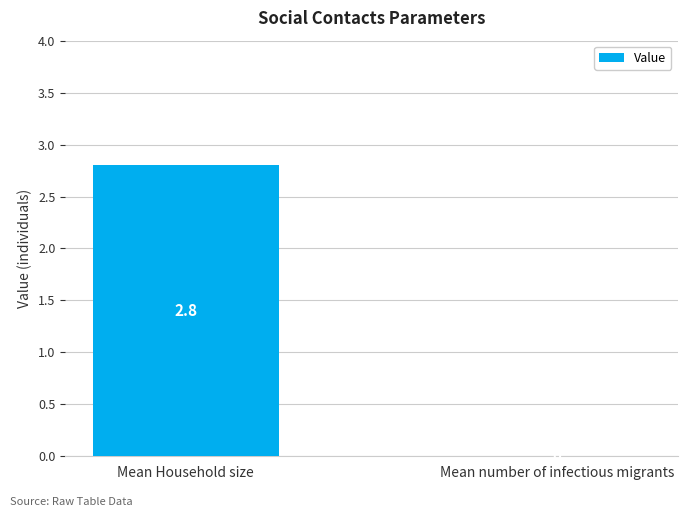

What is the maximum value shown in the chart?

2.8